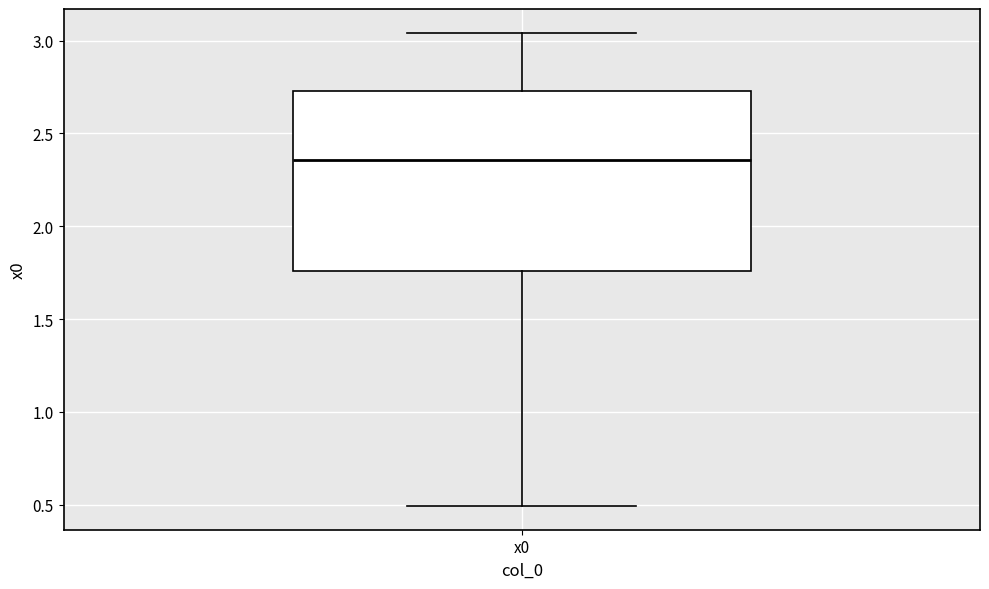

Transcribe this box plot: give where the median line is, the range the box spans, and where the two whiskers end, as read against the y-axis. The values are not printed on the chart, so give them approximately, as read against the axis.

median 2.35, box 1.75 to 2.75, whiskers 0.50 to 3.05